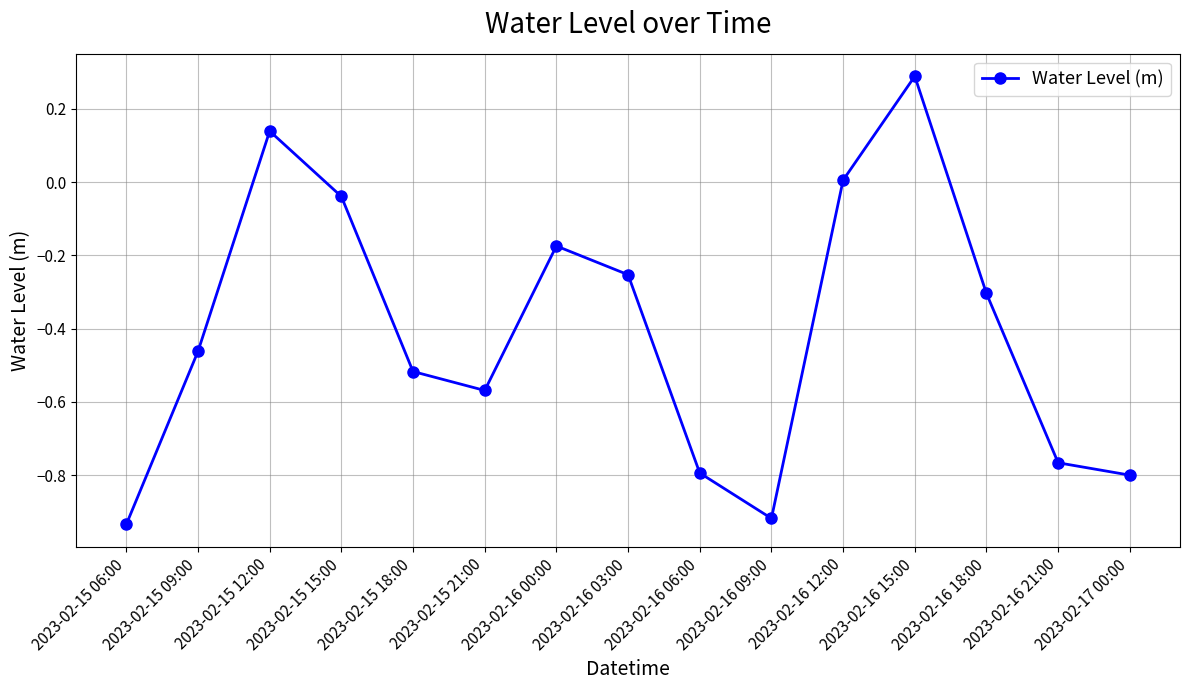

At which category does the data reach its first local valley?

2023-02-15 21:00